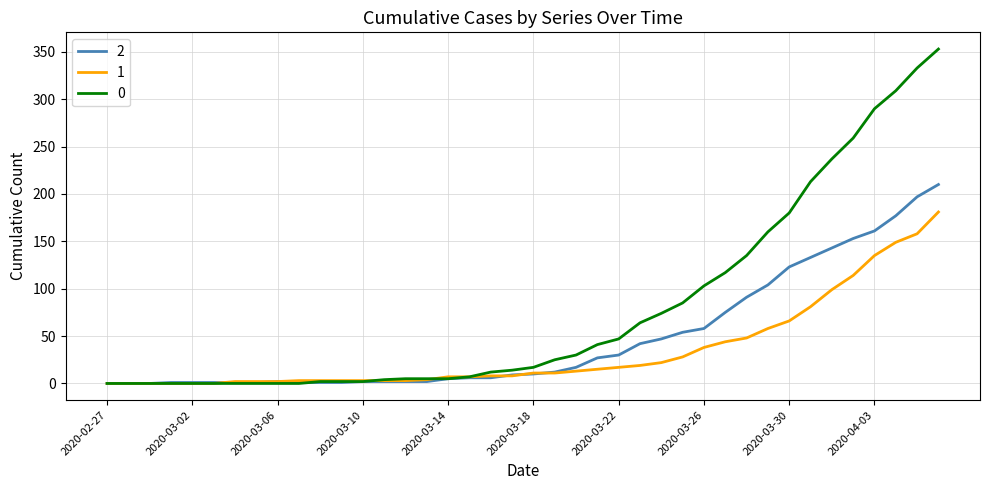

What is the sum of all 2 values?

1908